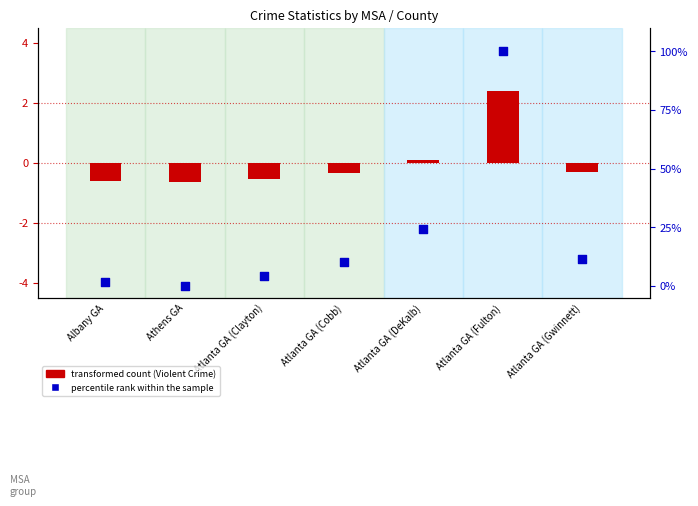

Is the value of transformed count at Atlanta GA (Fulton) greater than the value of percentile rank within the sample at Atlanta GA (DeKalb)?

No